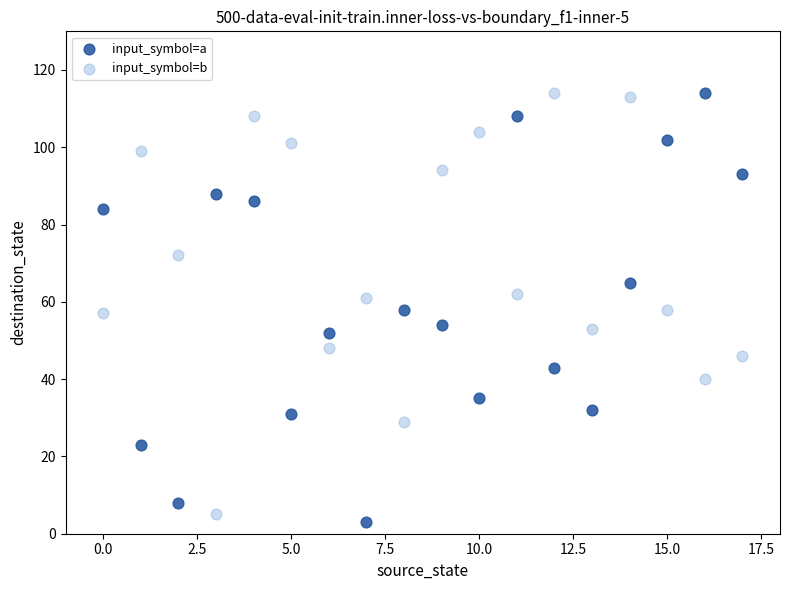

Across all data points, what is the range of Y values (max minus min)?

111